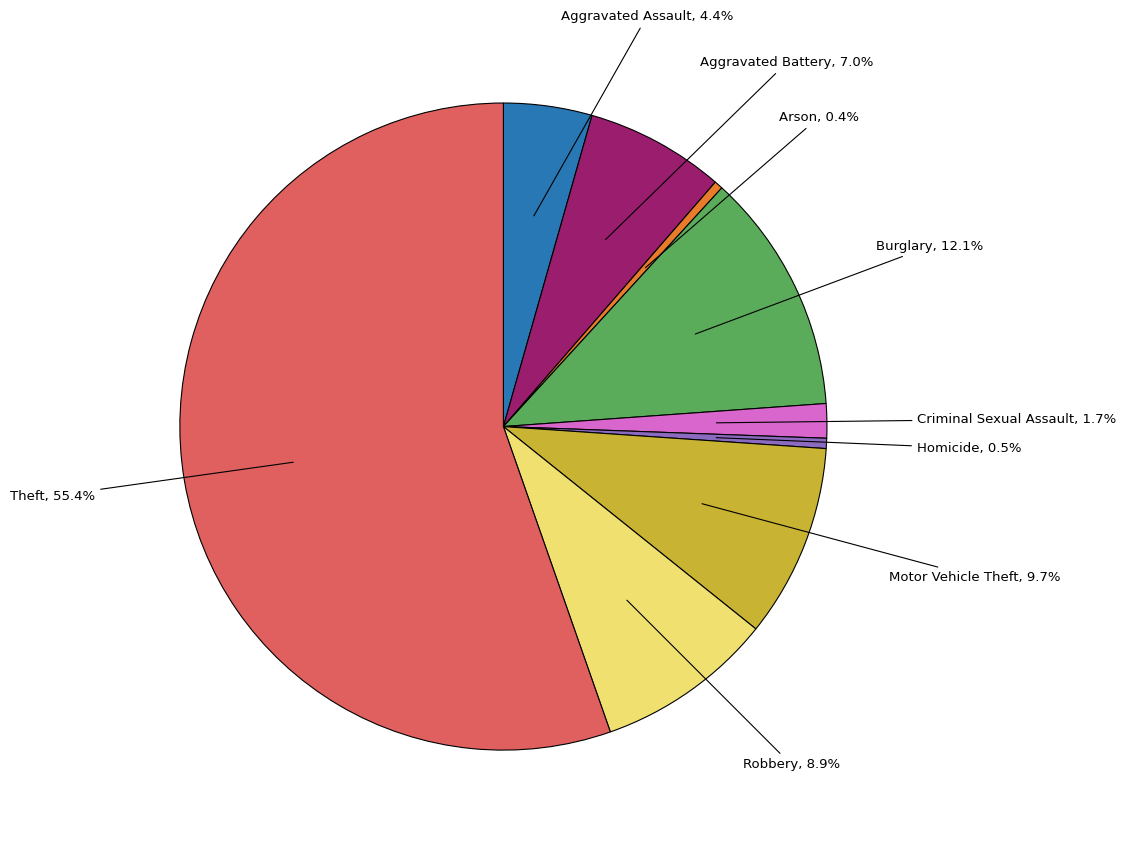

Count the number of slices in the pie.

9